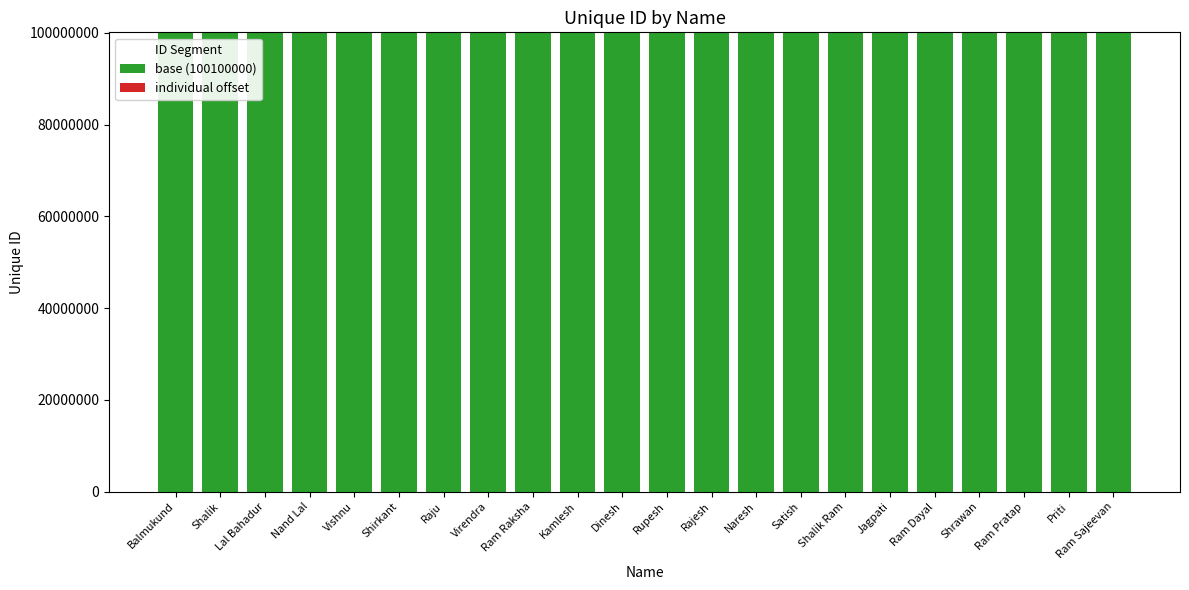

What is the average value of the base (100100000) series?

100100000